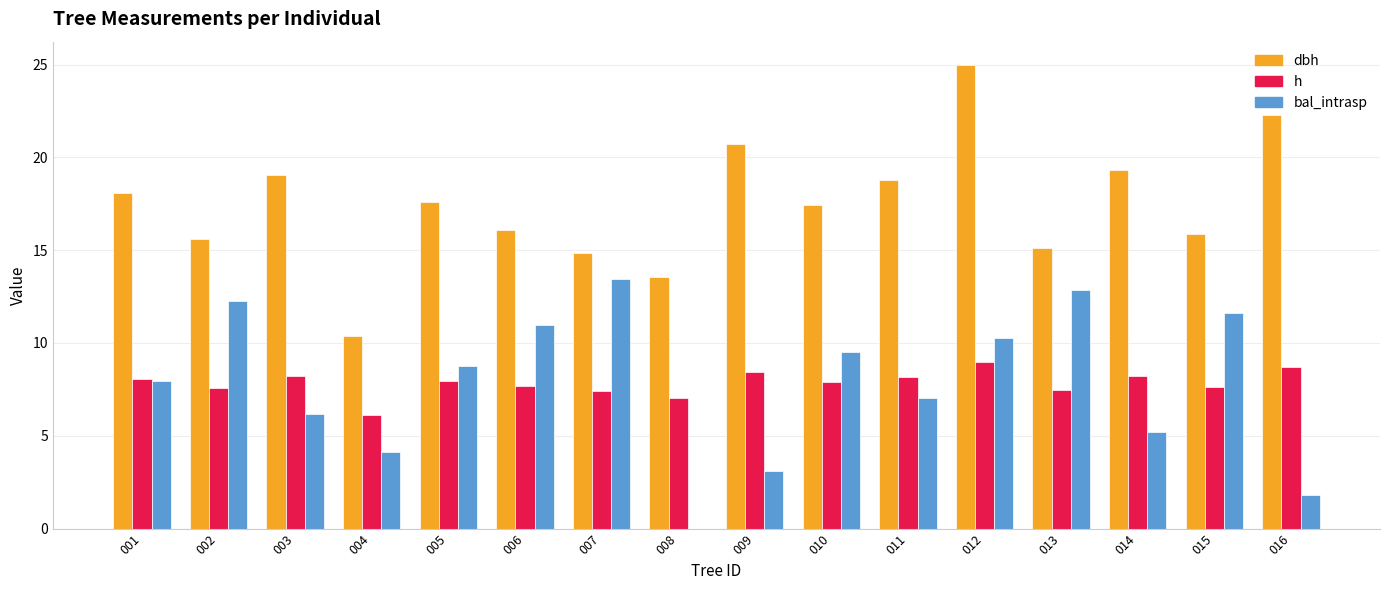

At which category is the sum across all series the highest?

012